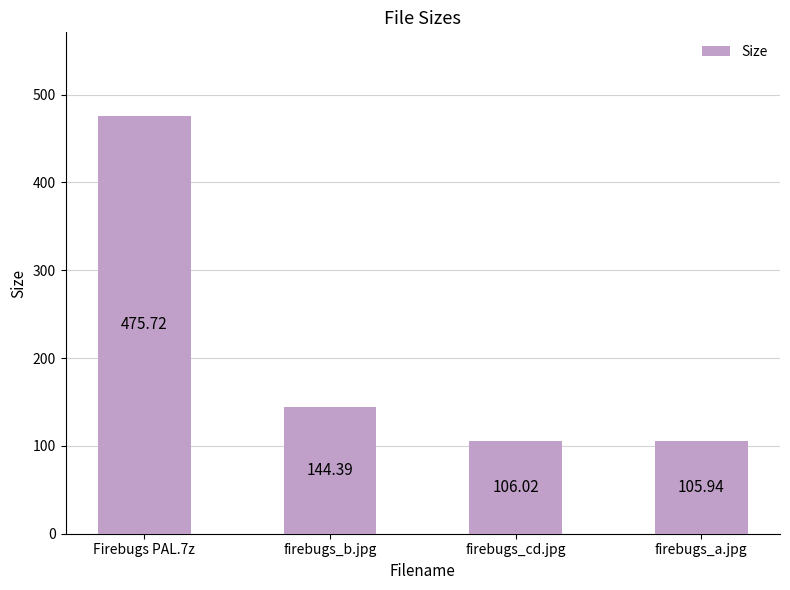

What is the smallest value displayed?

105.9